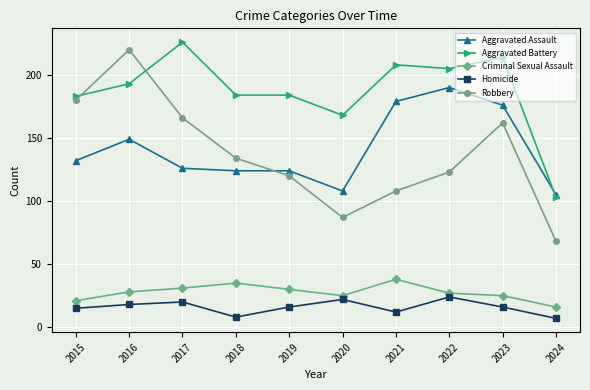

True or false: Robbery has a value of 108 at 2021.

True